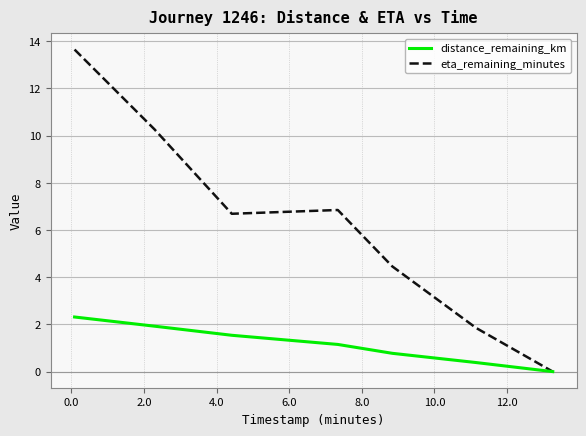

Which series has the largest range (max minus min)?

eta_remaining_minutes